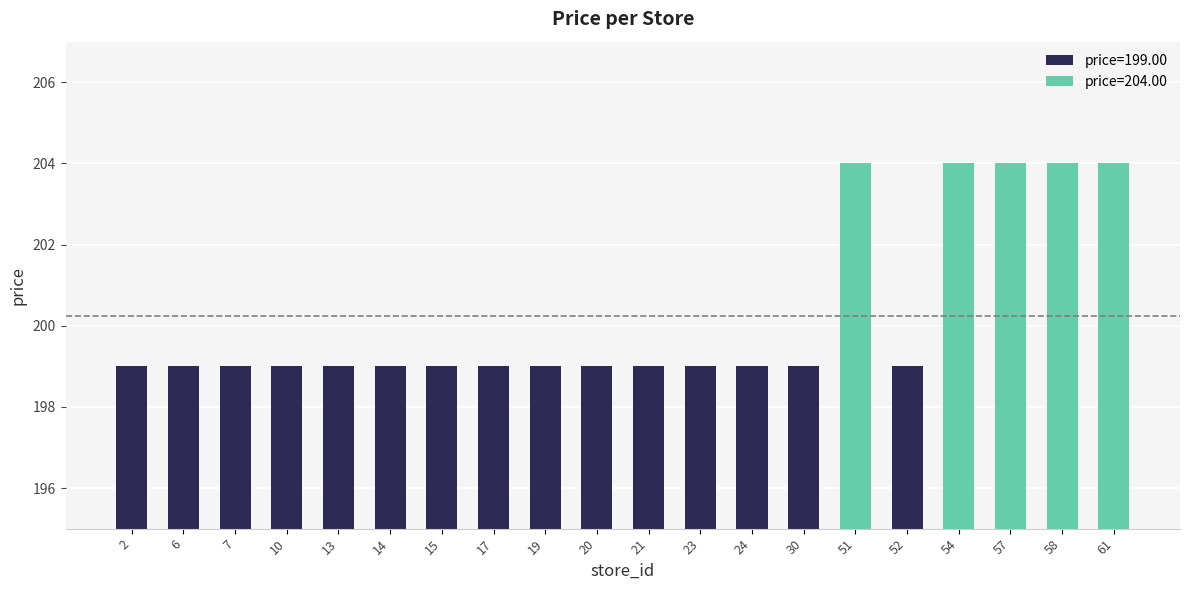

Reading left to right, extract all data points from this chart.

2=199	6=199	7=199	10=199	13=199	14=199	15=199	17=199	19=199	20=199	21=199	23=199	24=199	30=199	51=204	52=199	54=204	57=204	58=204	61=204